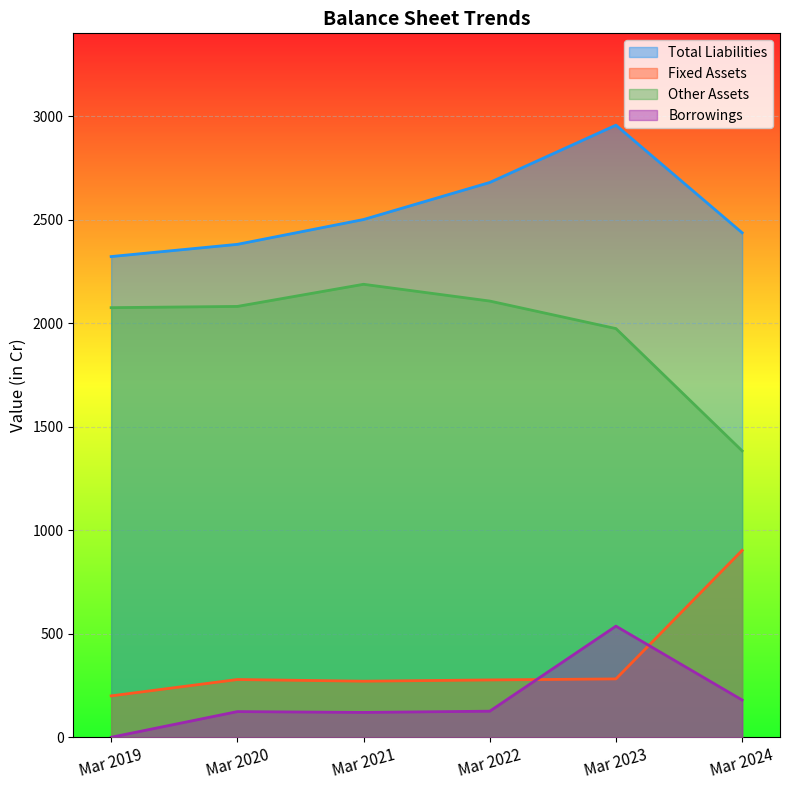

What is the average value of the Total Liabilities series?

2547